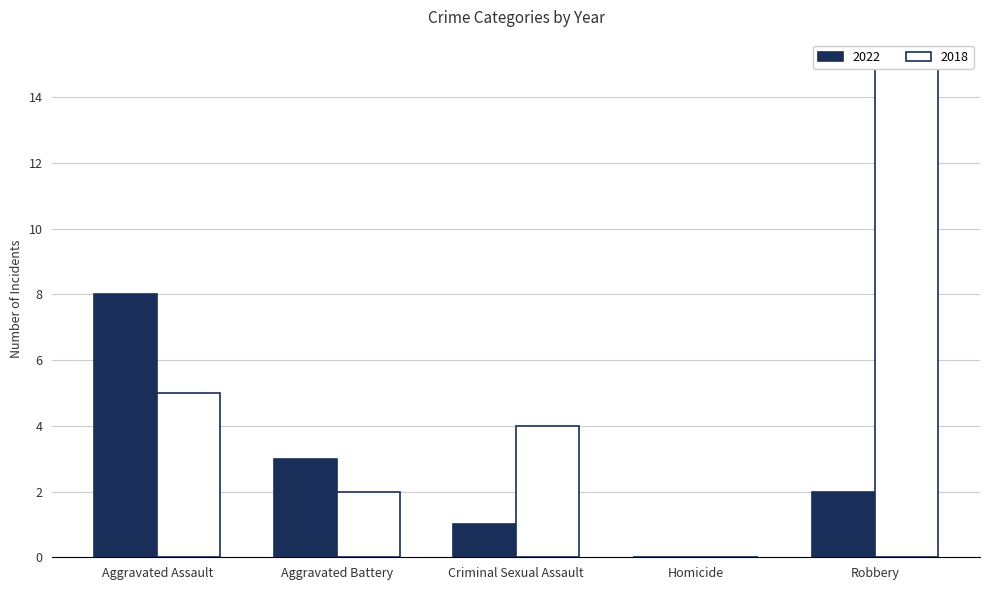

At which label is 2018 closest to 7?

Aggravated Assault